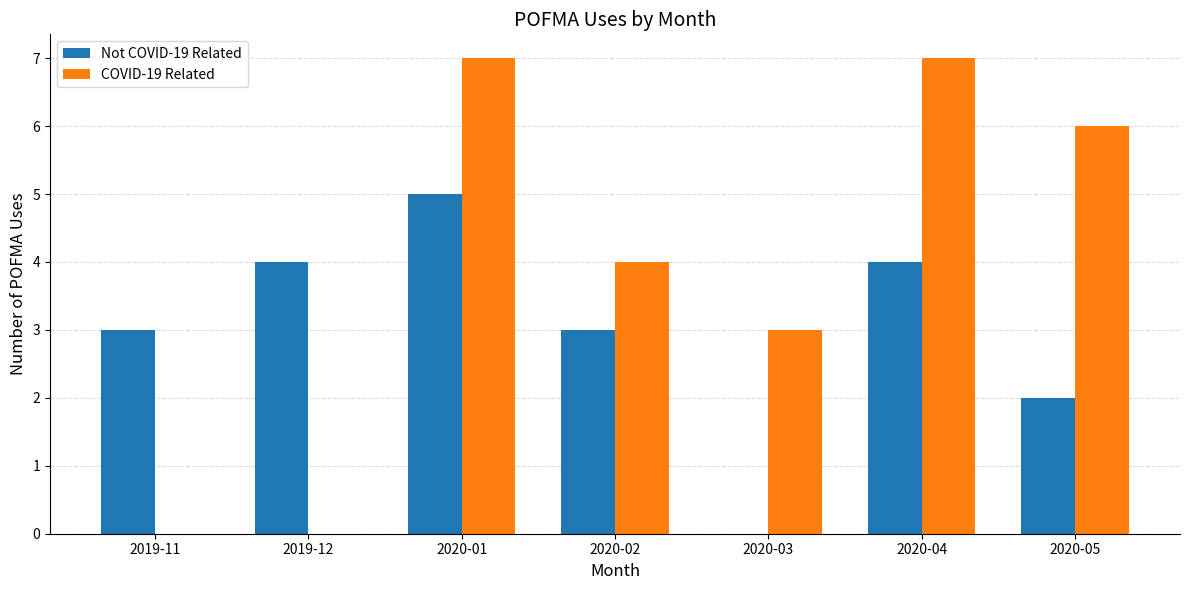

What is the difference between the COVID-19 Related values at 2019-11 and 2020-04?

7